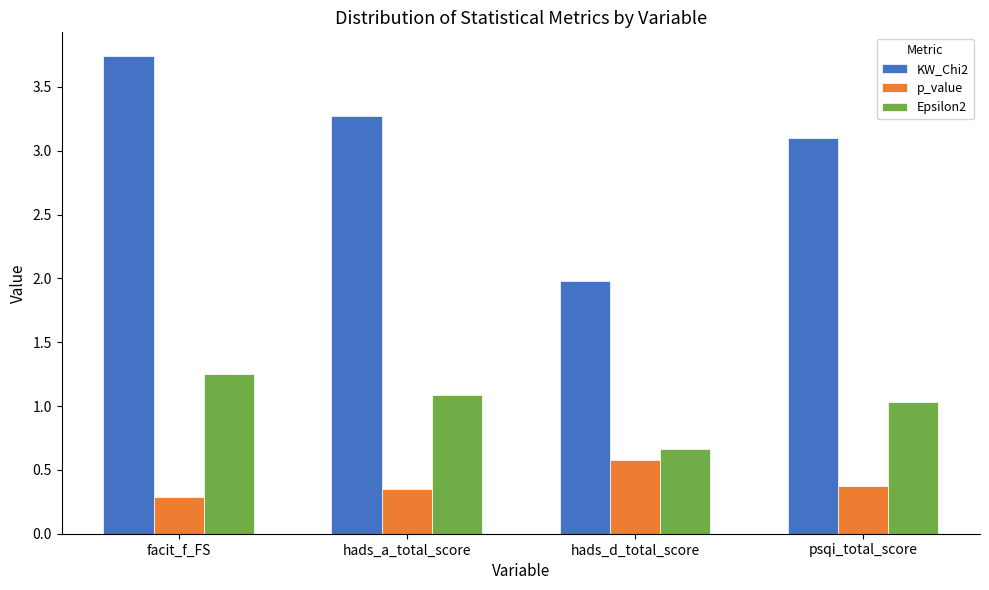

What is the label of the 2nd bar from the left?

hads_a_total_score